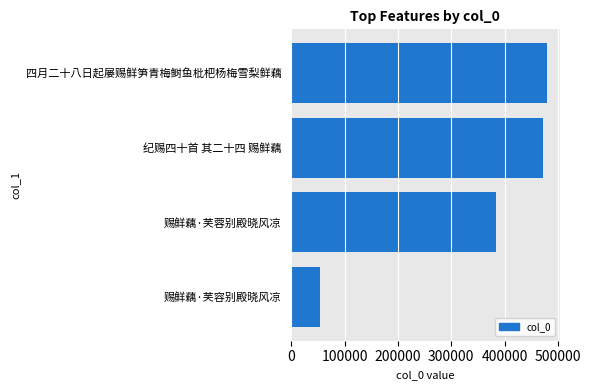

What value does the data have at 纪赐四十首 其二十四 赐鲜藕?

471987